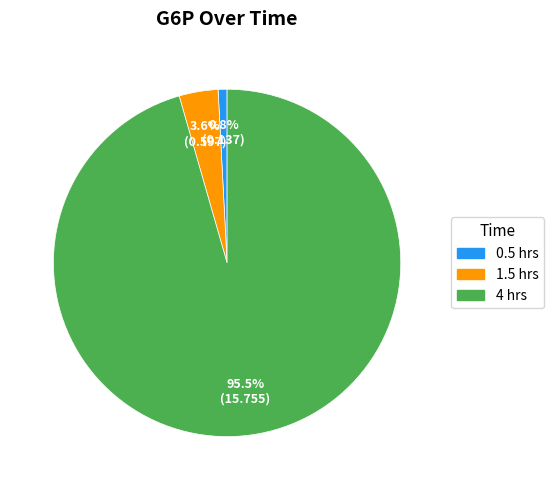

What is the smallest slice in the pie chart?

0.5 hrs